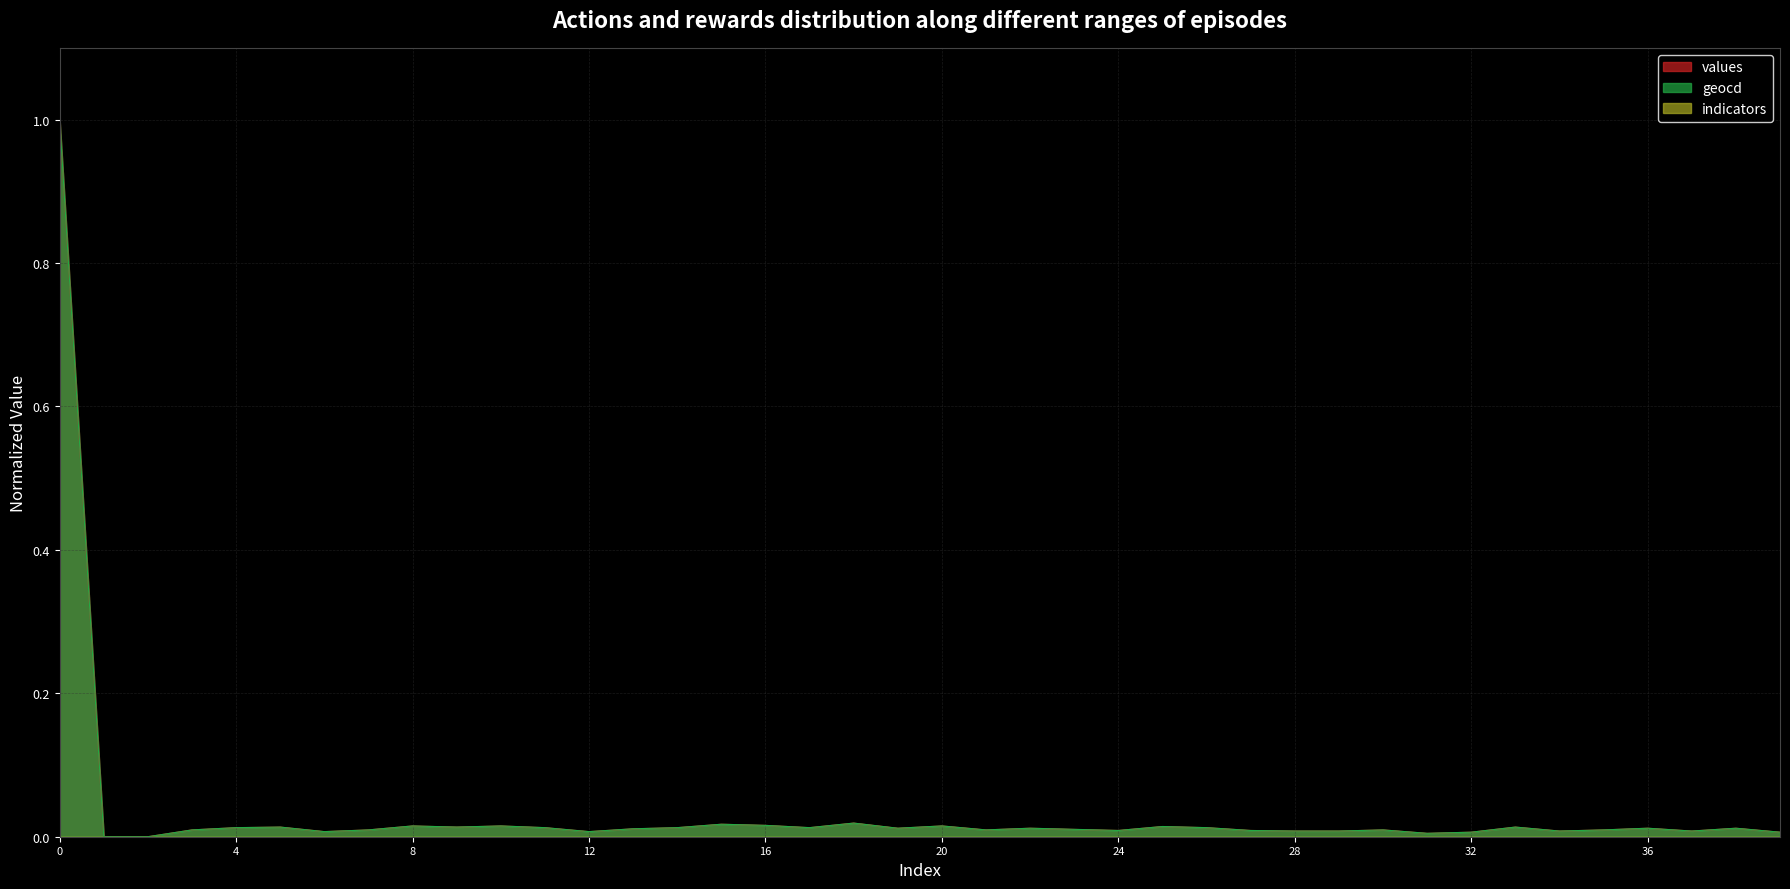

Between 13 and 17, which series saw the biggest shift?

values